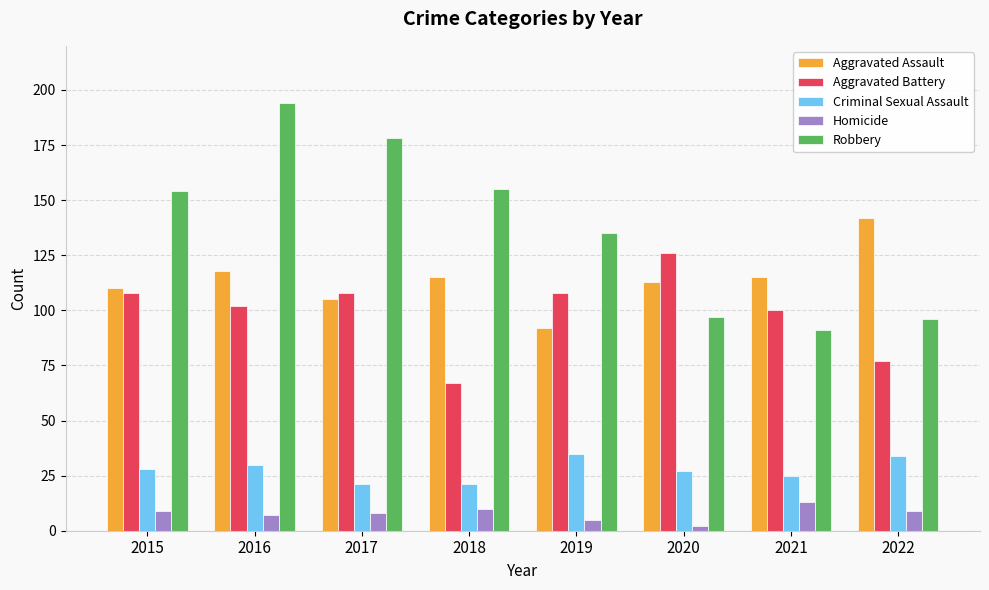

Rank the series by their maximum value, from highest to lowest.

Robbery, Aggravated Assault, Aggravated Battery, Criminal Sexual Assault, Homicide